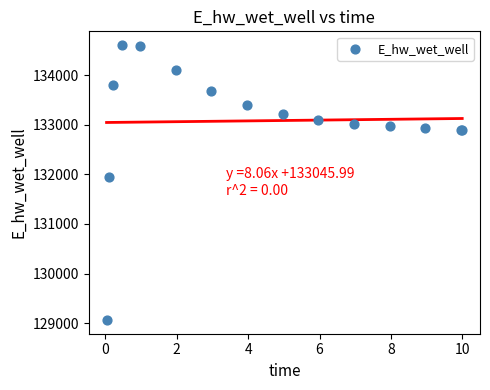

What Y value in the scatter plot is closest to 131835?

131955.5